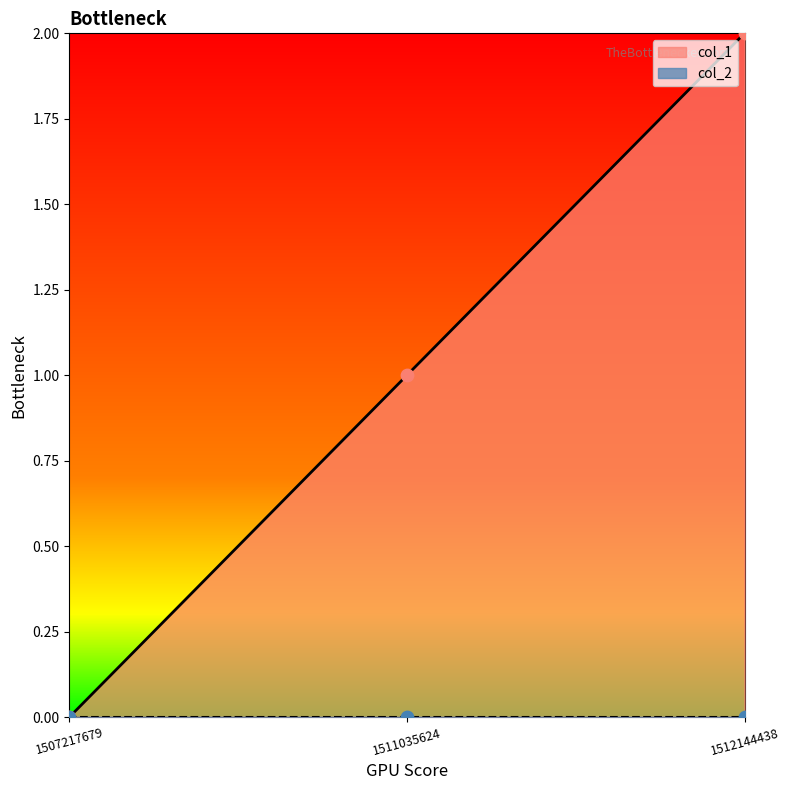

What is the change in value from 1511035624 to 1512144438?

+1